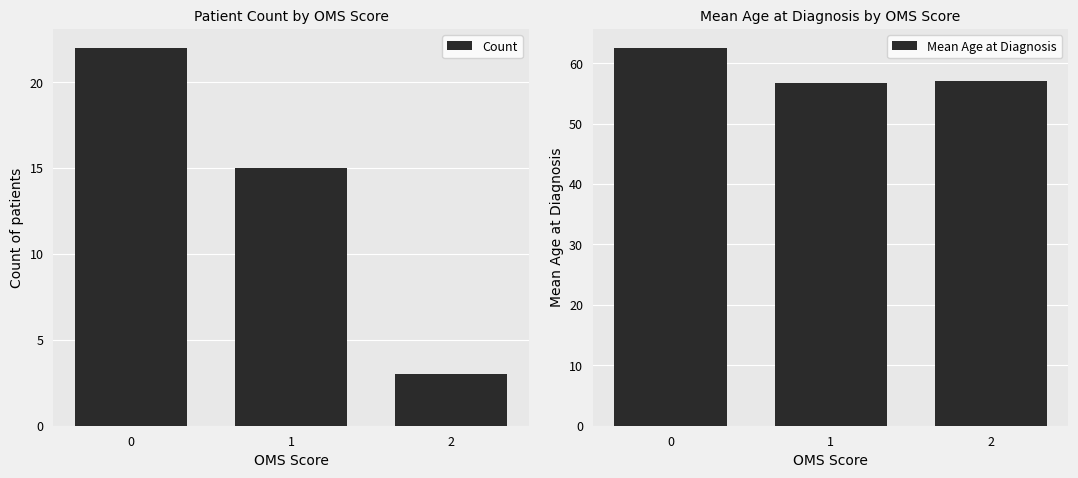

What are all the series names shown in the legend?

Count, Mean Age at Diagnosis